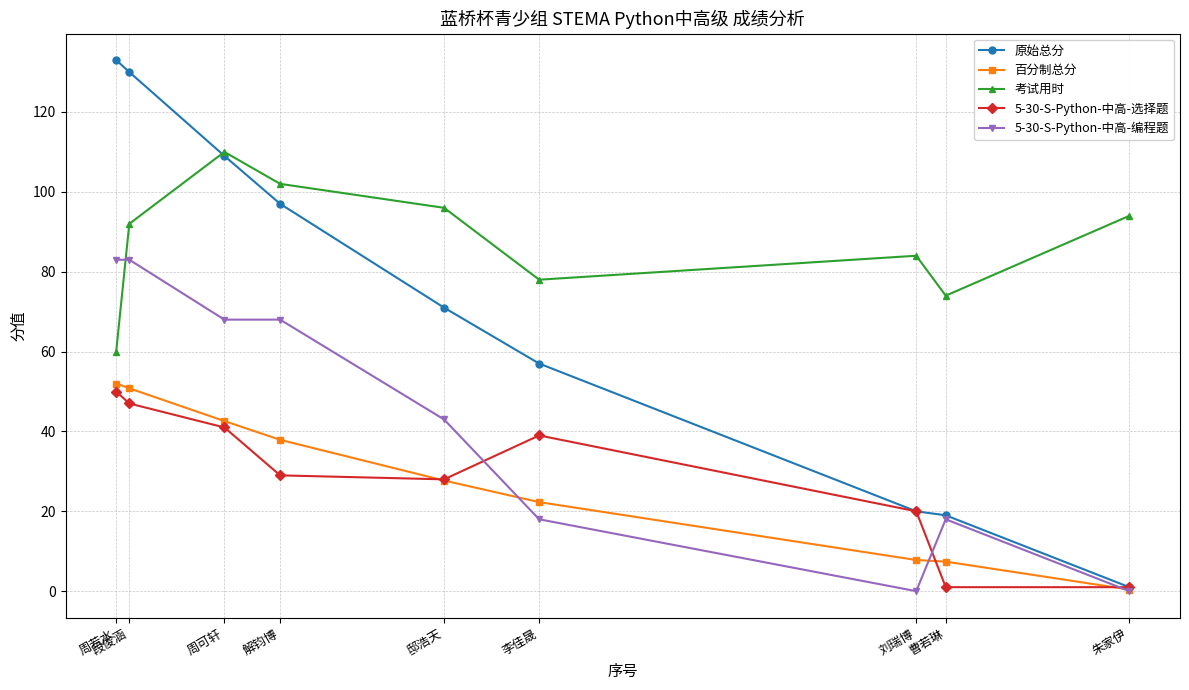

What is the label of the 5th point from the right?

邸浩天